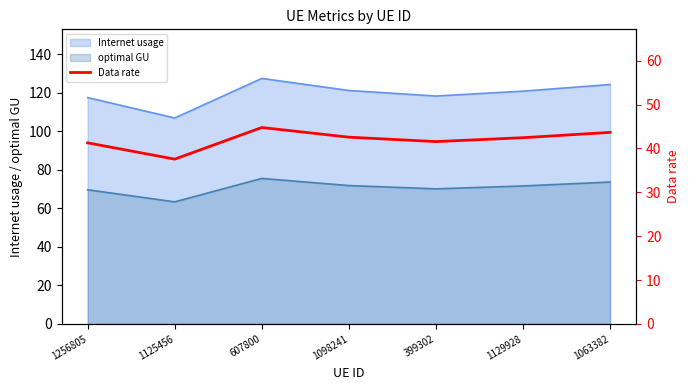

The chart shows a value of 41.6 at 399302. True or false?

True